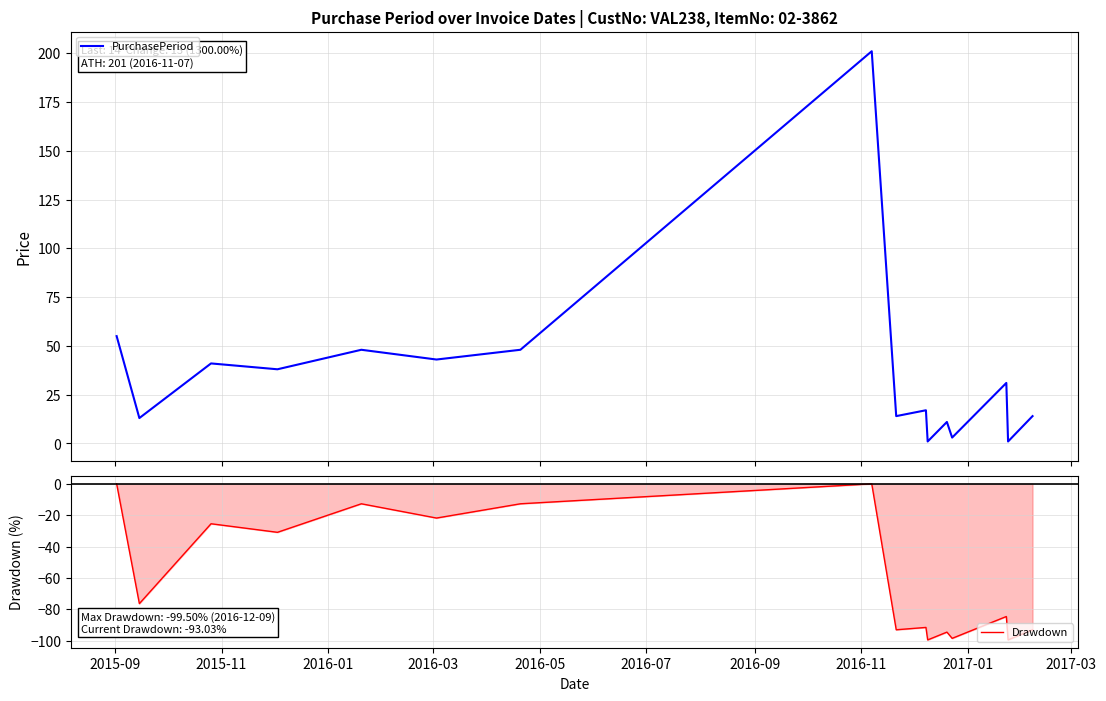

What is the minimum value for Drawdown?

-99.5